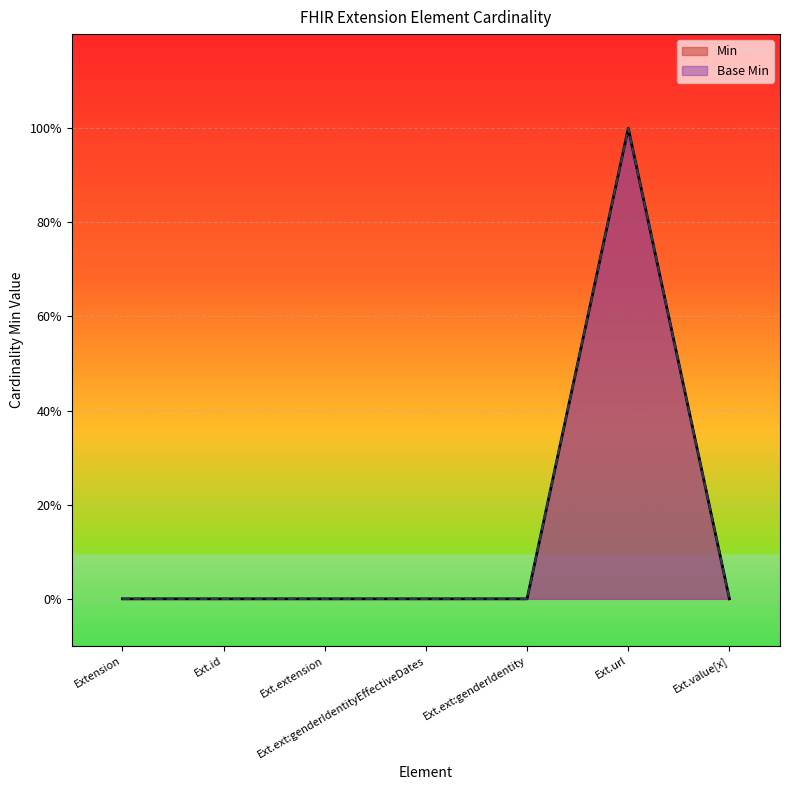

True or false: Min and Base Min intersect in this chart.

False